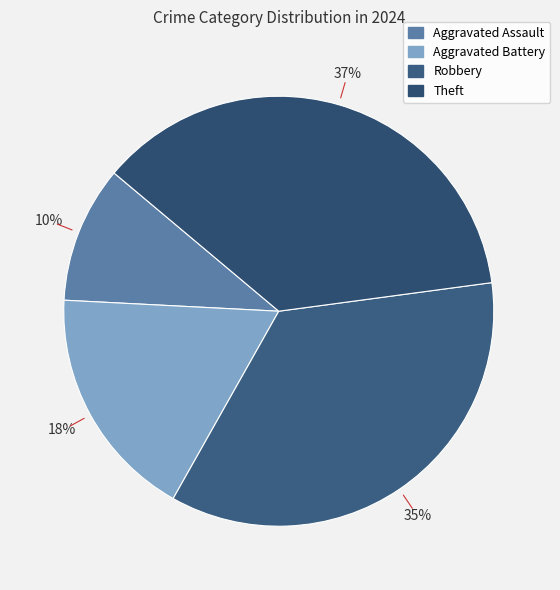

To the nearest percent, what portion does Robbery represent?

35%